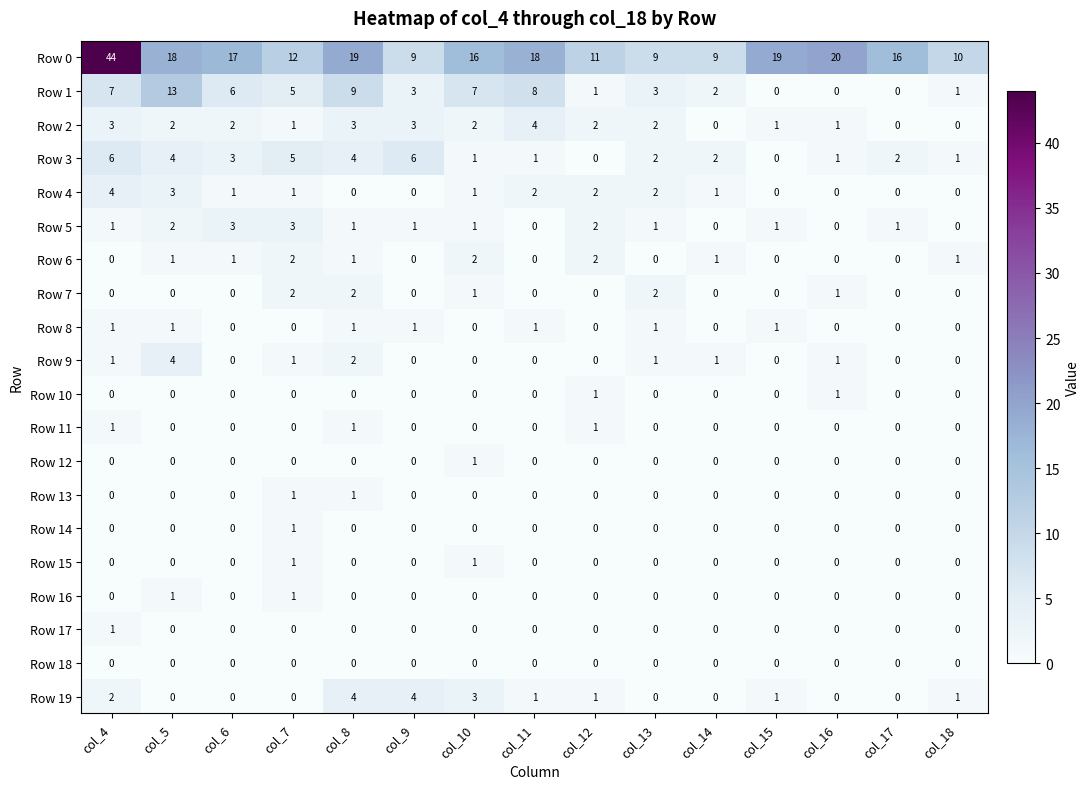

The Row 3 series shows 2 at col_10. True or false?

False